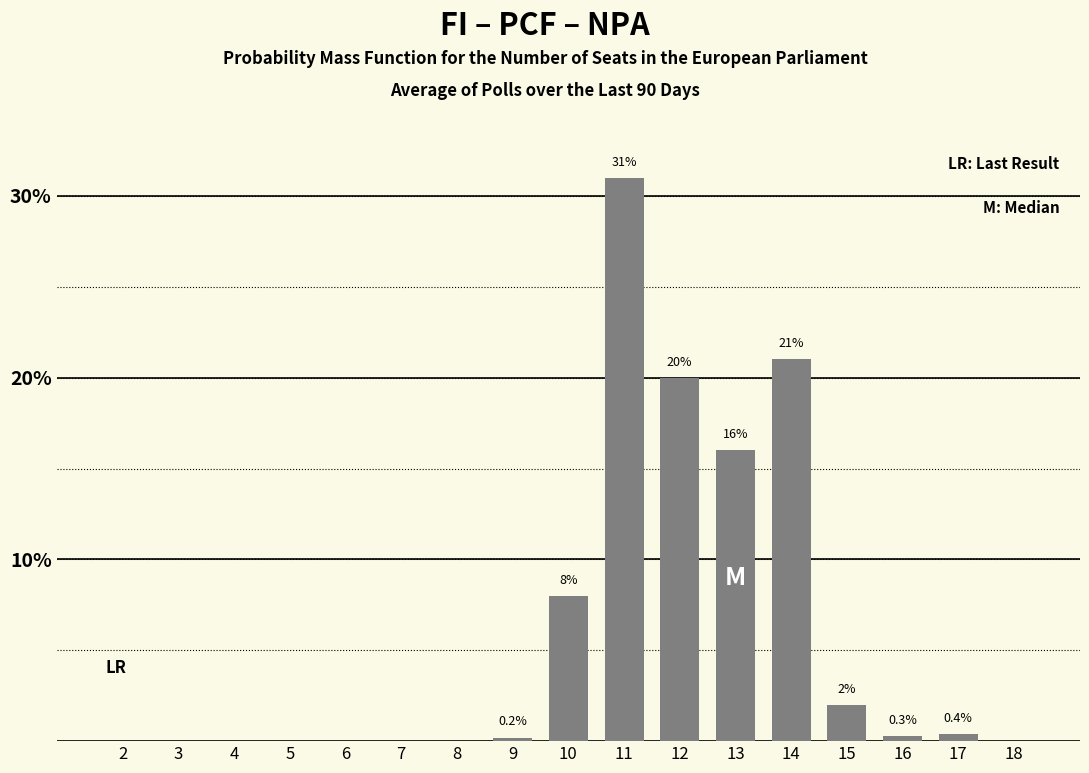

Reading left to right, extract all data points from this chart.

2=0.0	3=0.0	4=0.0	5=0.0	6=0.0	7=0.0	8=0.0	9=0.2	10=8.0	11=31.0	12=20.0	13=16.0	14=21.0	15=2.0	16=0.3	17=0.4	18=0.0